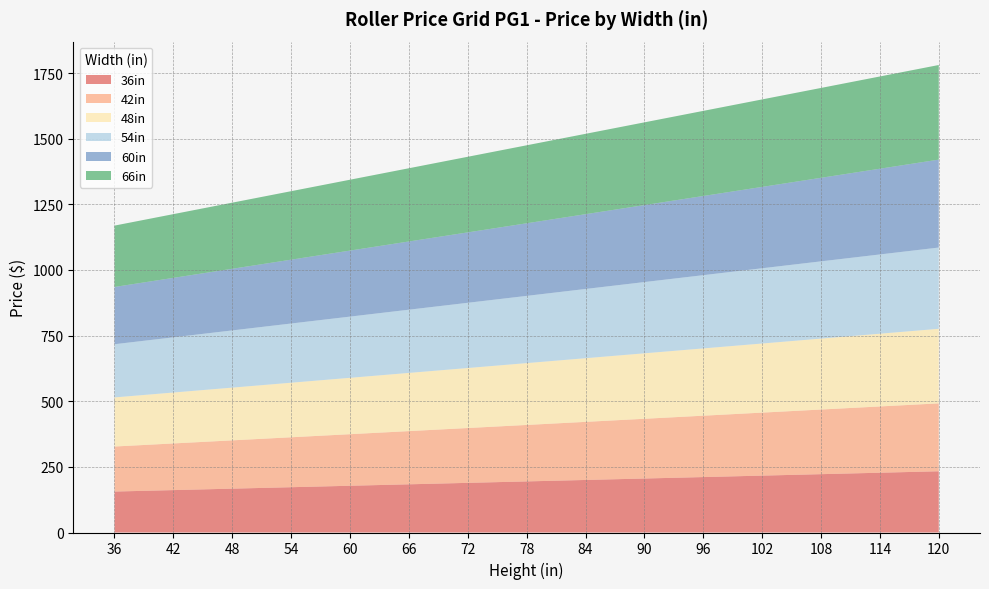

Reading left to right, list all the values displayed in this chart.

36in: 36=156.0	42=161.5	48=167.0	54=172.5	60=178.0	66=183.5	72=189.1	78=194.6	84=200.1	90=205.6	96=211.1	102=216.6	108=222.2	114=227.7	120=233.2
42in: 36=171.5	42=177.7	48=183.9	54=190.2	60=196.4	66=202.6	72=208.8	78=215.1	84=221.3	90=227.5	96=233.7	102=239.9	108=246.2	114=252.4	120=258.6
48in: 36=187.0	42=194.0	48=200.9	54=207.8	60=214.8	66=221.7	72=228.6	78=235.5	84=242.5	90=249.4	96=256.3	102=263.3	108=270.2	114=277.1	120=284.0
54in: 36=202.6	42=210.2	48=217.8	54=225.5	60=233.1	66=240.8	72=248.4	78=256.0	84=263.7	90=271.3	96=278.9	102=286.6	108=294.2	114=301.8	120=309.5
60in: 36=218.1	42=226.5	48=234.8	54=243.1	60=251.5	66=259.8	72=268.2	78=276.5	84=284.8	90=293.2	96=301.5	102=309.9	108=318.2	114=326.6	120=334.9
66in: 36=233.7	42=242.7	48=251.8	54=260.8	60=269.8	66=278.9	72=287.9	78=297.0	84=306.0	90=315.1	96=324.1	102=333.2	108=342.2	114=351.3	120=360.3